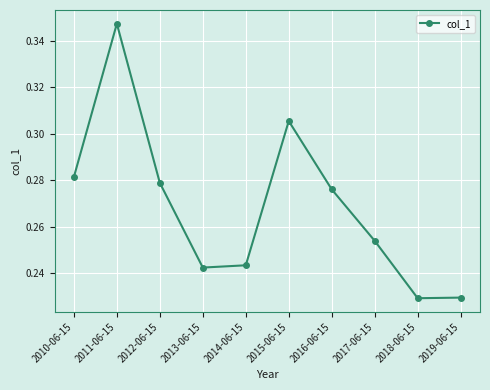

Which label corresponds to the largest value in the chart?

2011-06-15